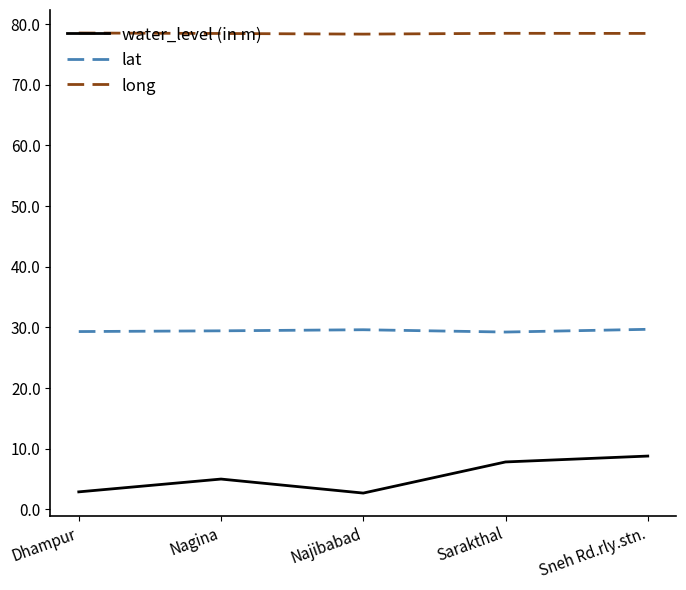

What position from the left is Najibabad?

3